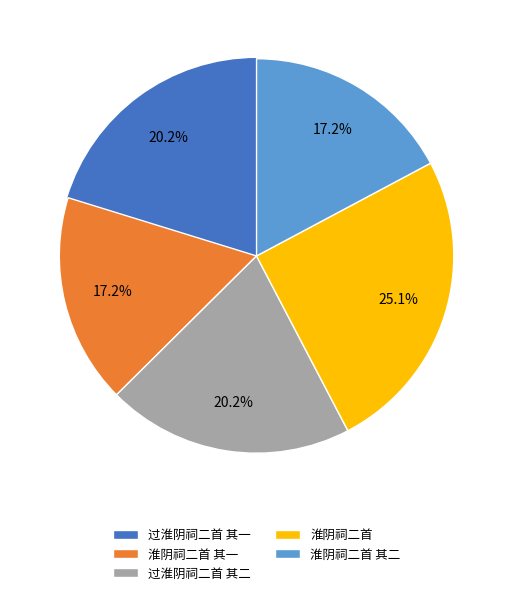

To the nearest percent, what percentage of the pie is 淮阴祠二首?

25%